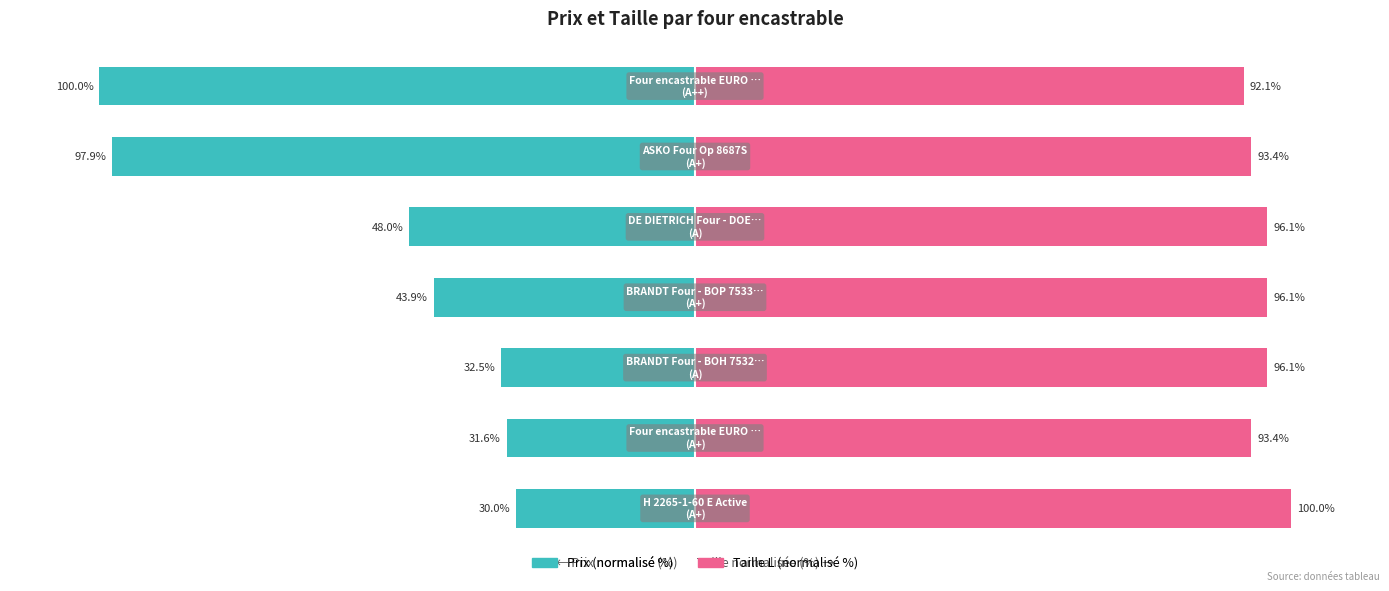

How many data points in Prix (normalisé %) are above -43?

3